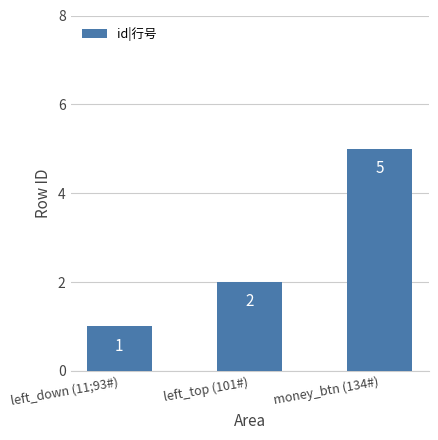

Reading right to left, what are all the values shown in this chart?

money_btn (134#)=5	left_top (101#)=2	left_down (11;93#)=1